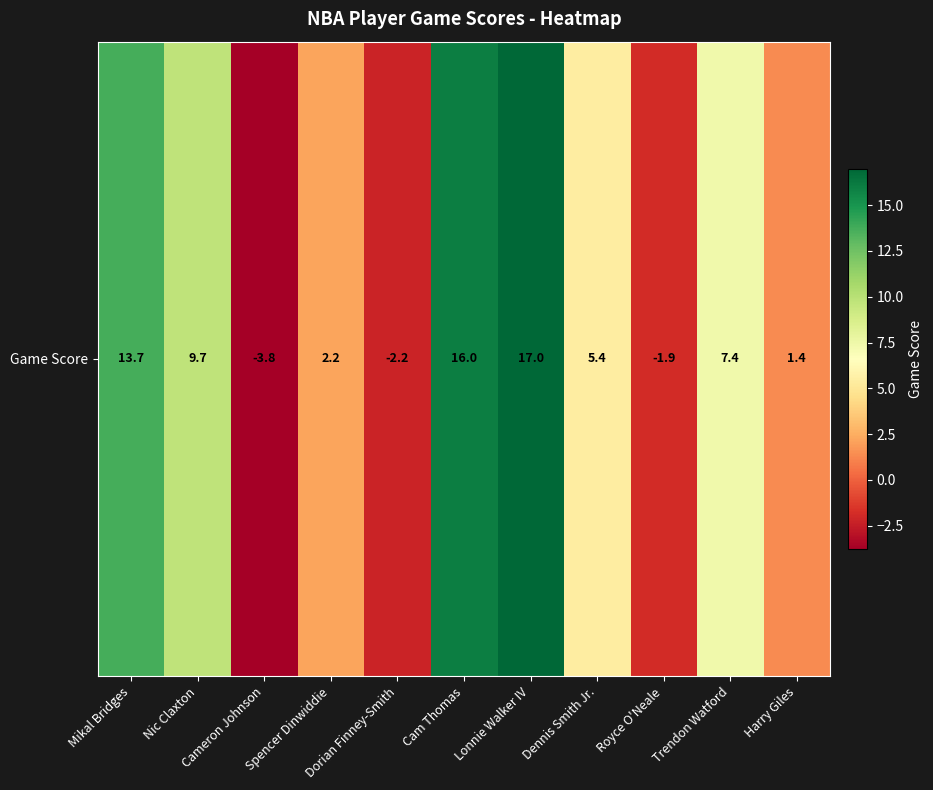

How many series are shown in this chart?

1